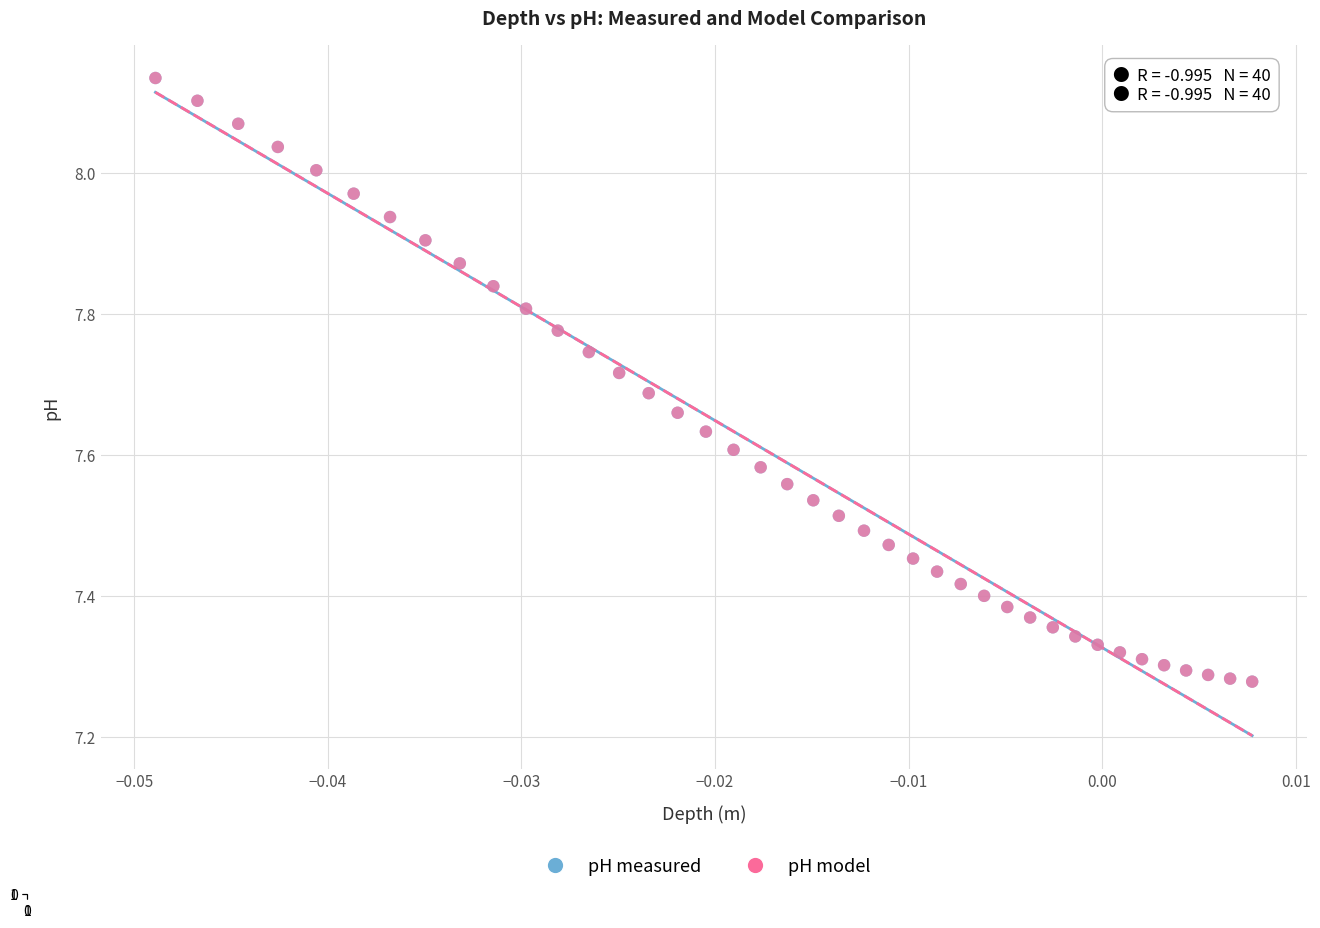

What are all the series names shown in the legend?

pH measured, pH model